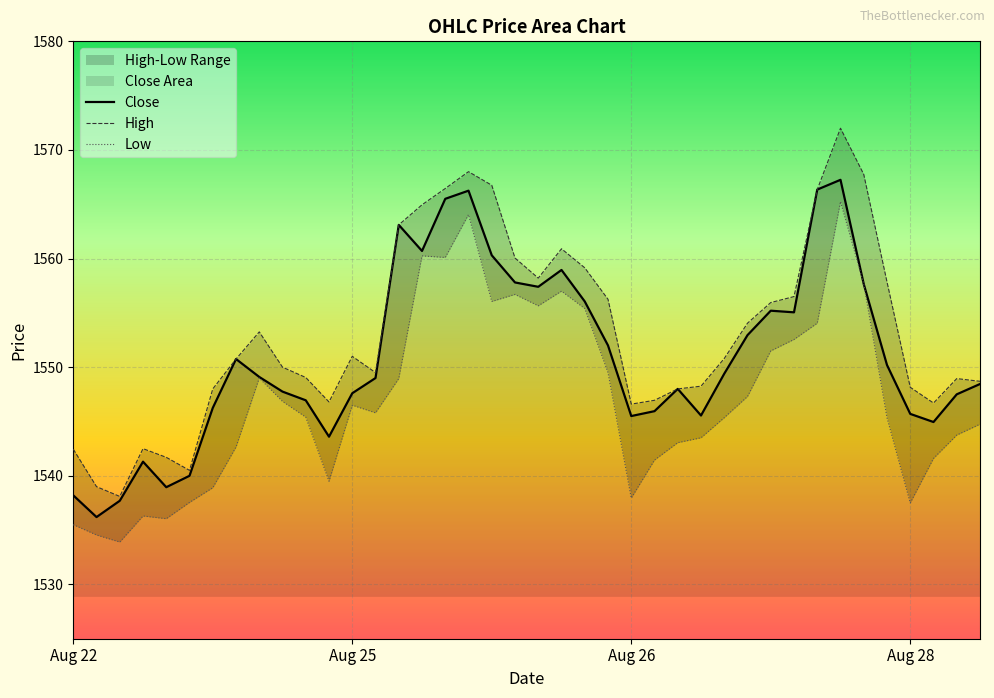

True or false: Low has a value of 2215.2 at 26.

False